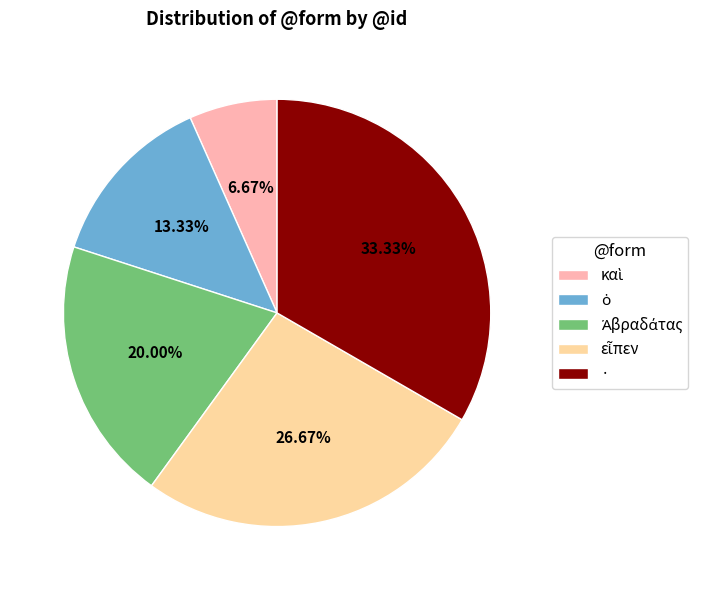

Count the number of slices in the pie.

5